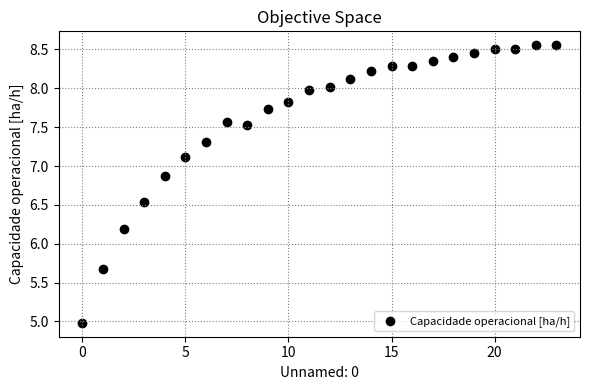

What Y value in the scatter plot is closest to 6?

6.2